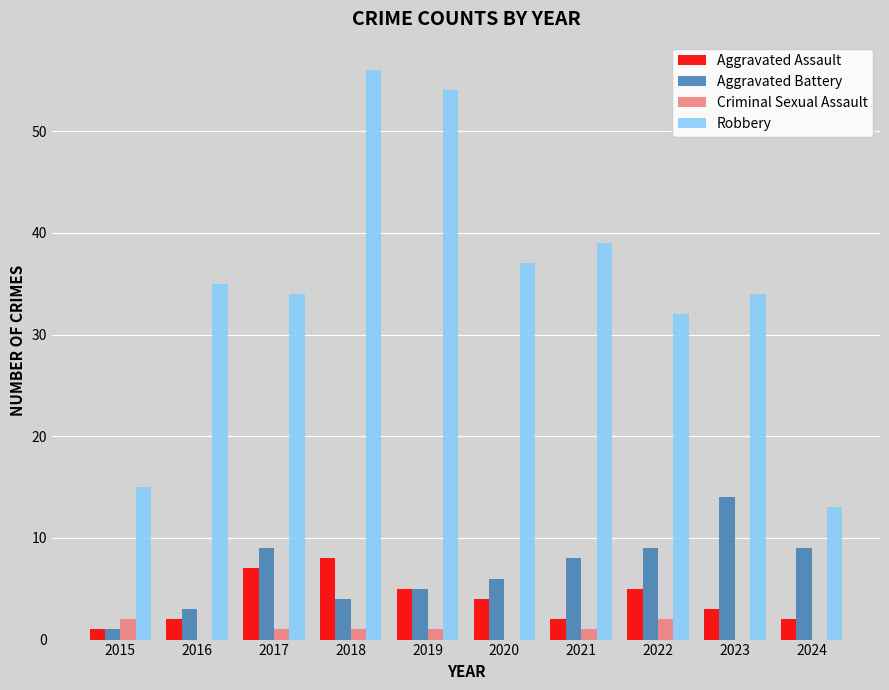

At which category does the chart reach its peak across all series?

2018